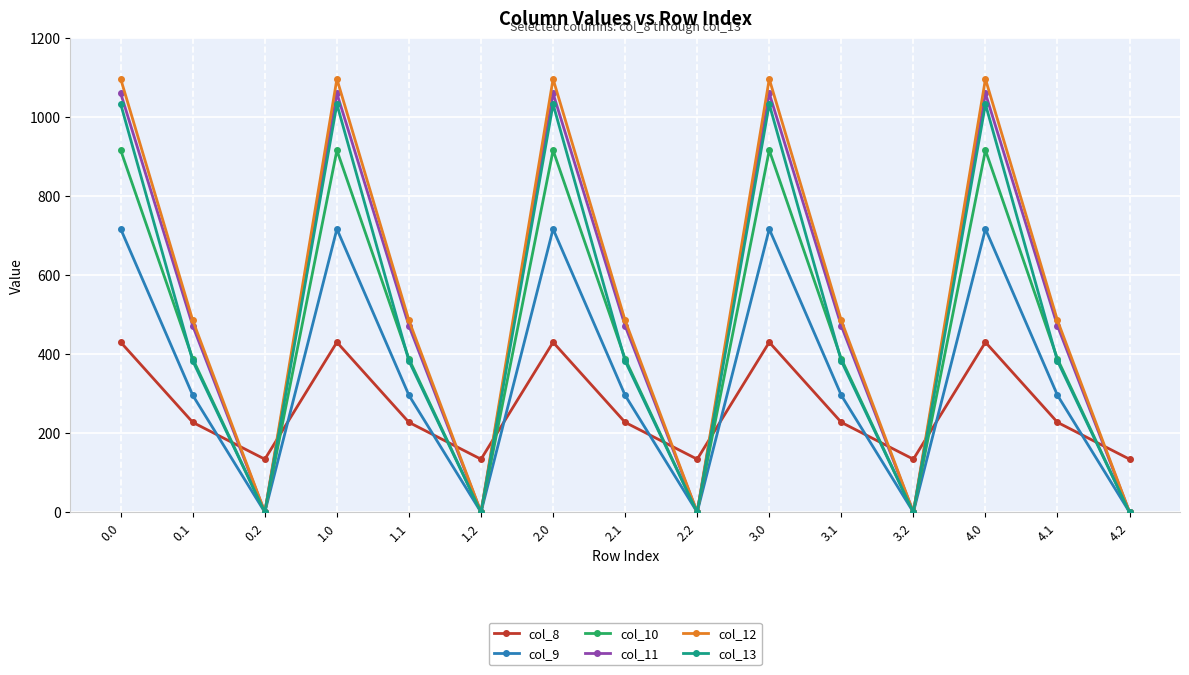

What is the label of the 2nd point from the right?

4.1